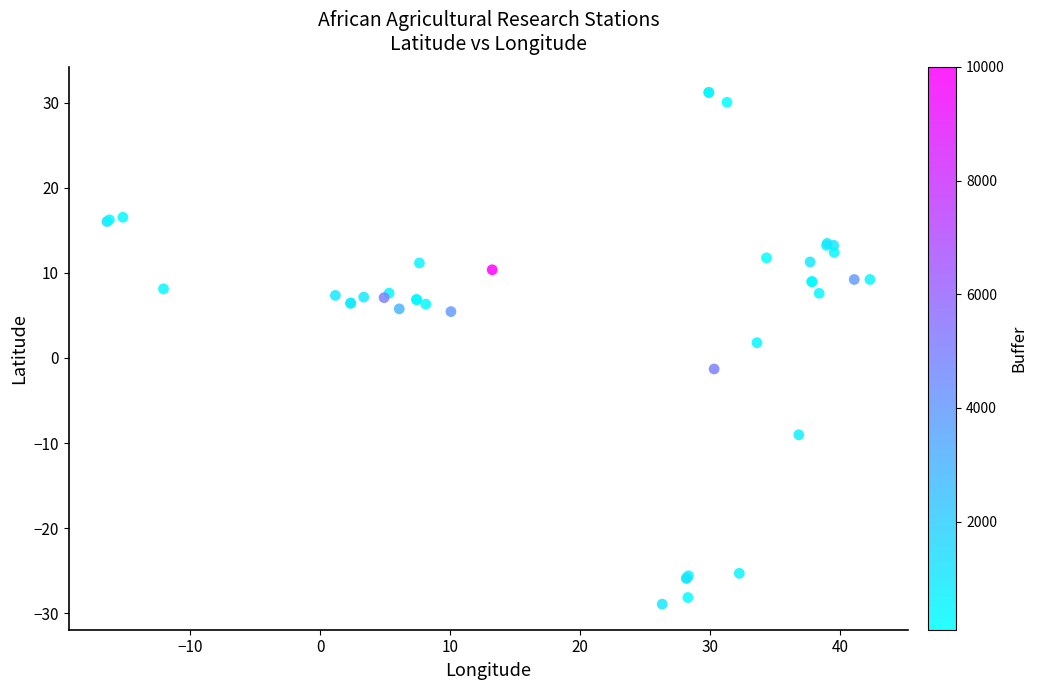

What Y value in the scatter plot is closest to 1?

1.8